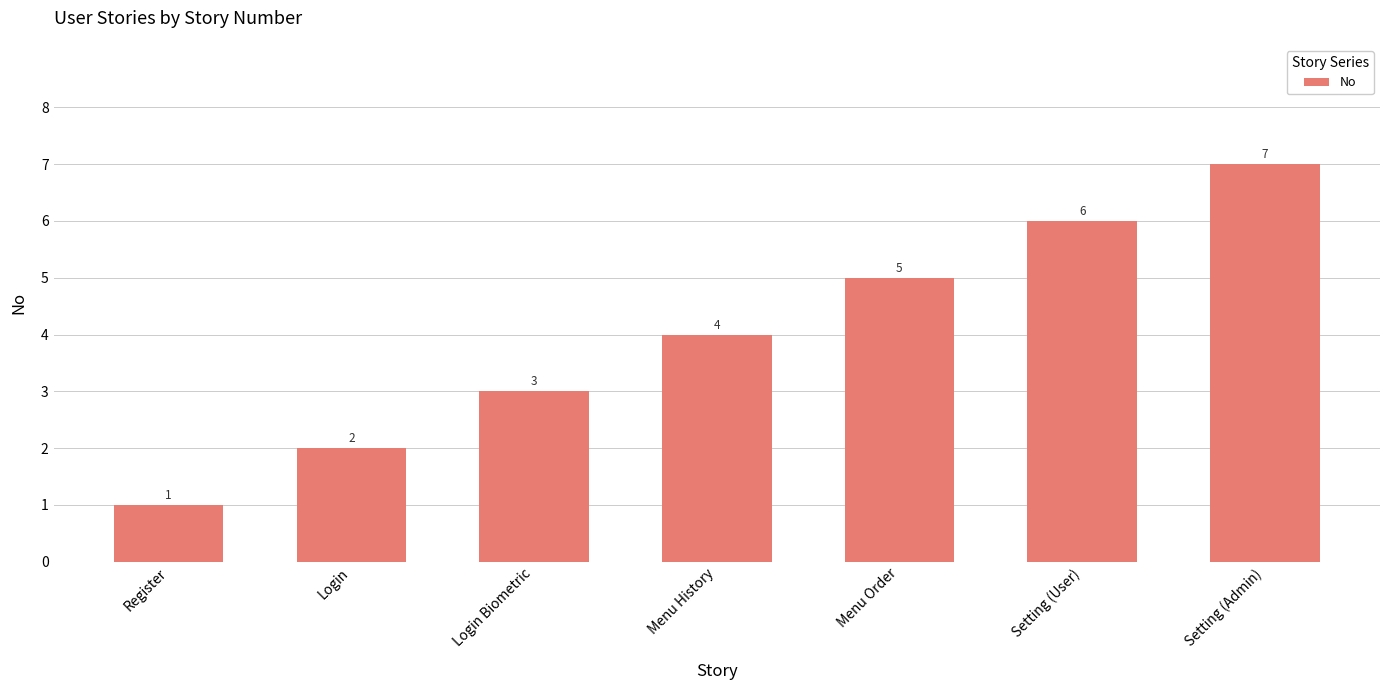

The value at Menu History is 4. True or false?

True